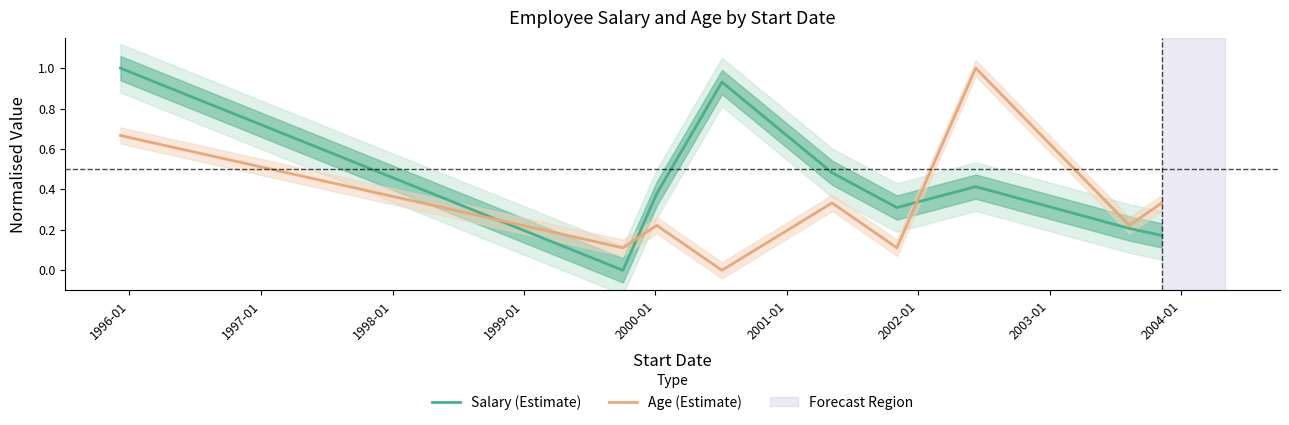

True or false: Age (Estimate) has more than 0 interior local peaks.

True